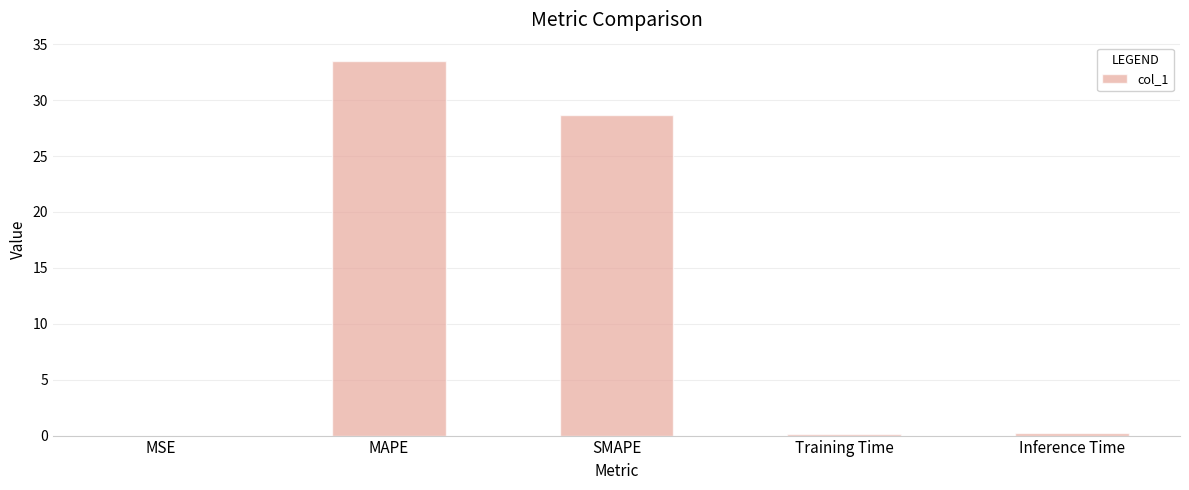

What is the change in value from MSE to Inference Time?

+0.2